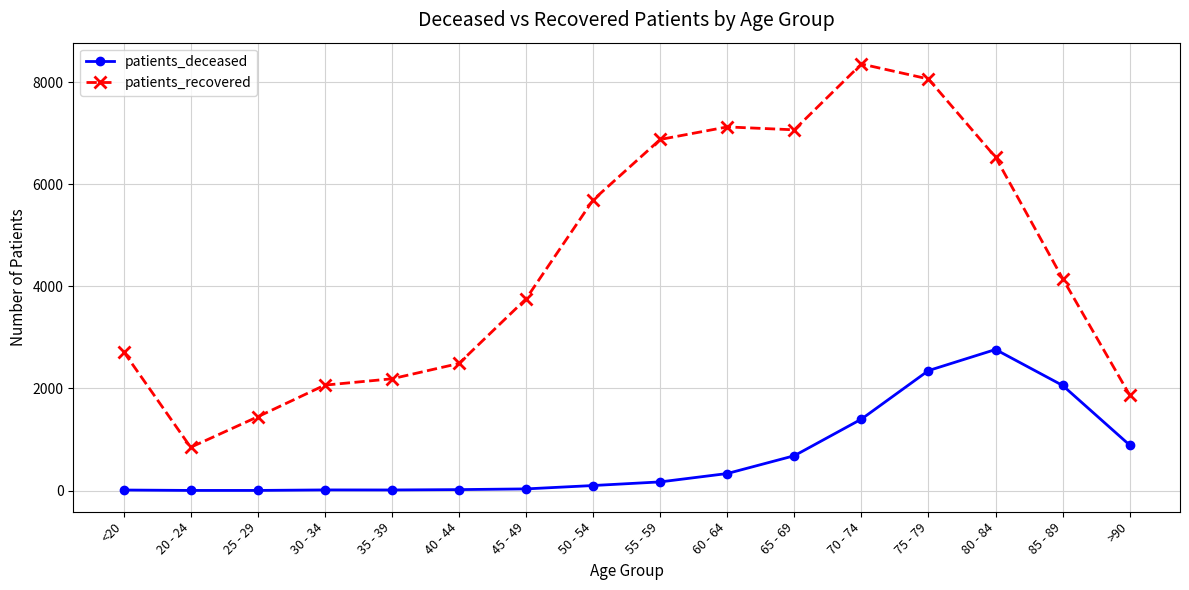

Which series has the largest range (max minus min)?

patients_recovered